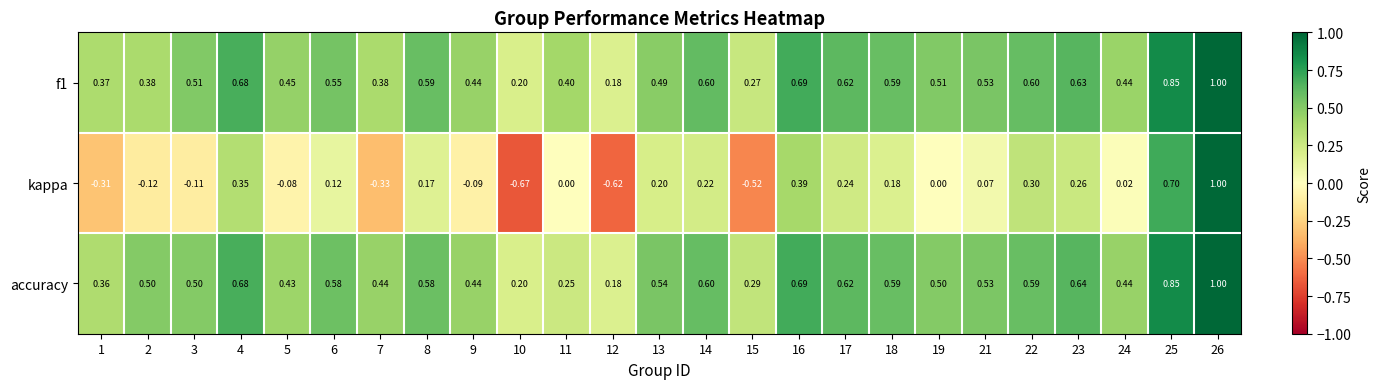

Is the value of f1 at 16 greater than the value of accuracy at 7?

Yes